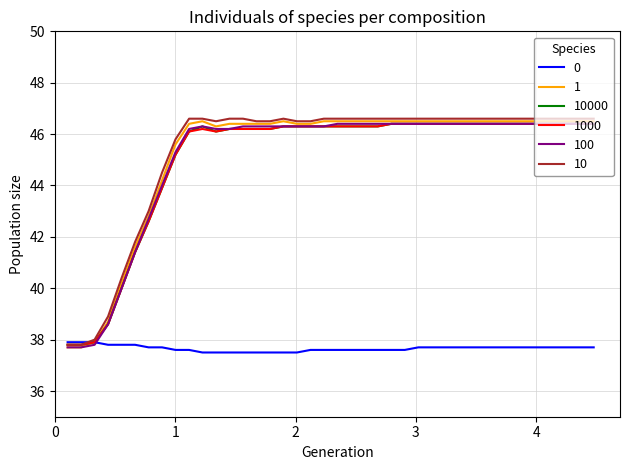

What is the highest value of the 10 series?

46.6